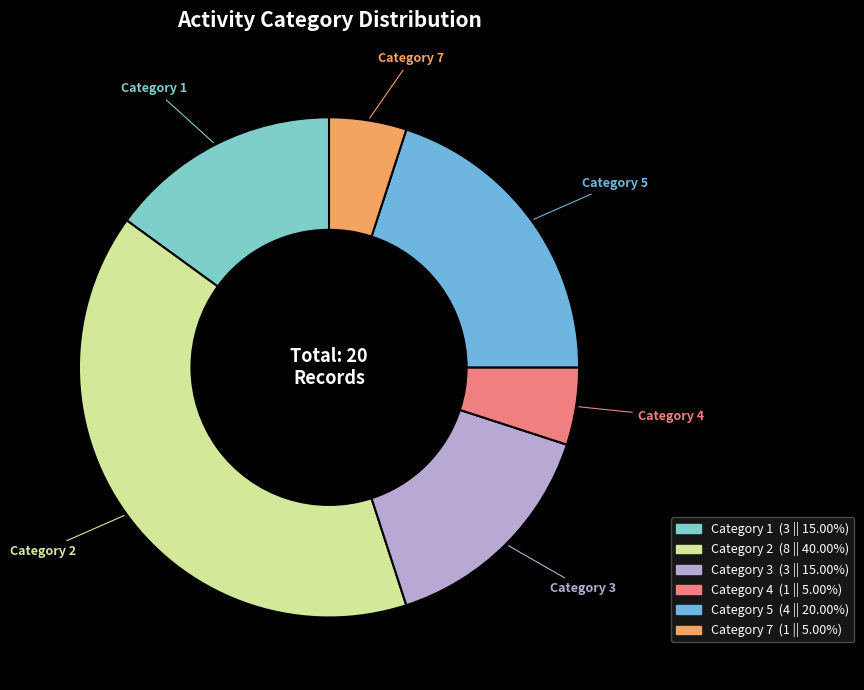

What is the largest slice in the pie chart?

Category 2